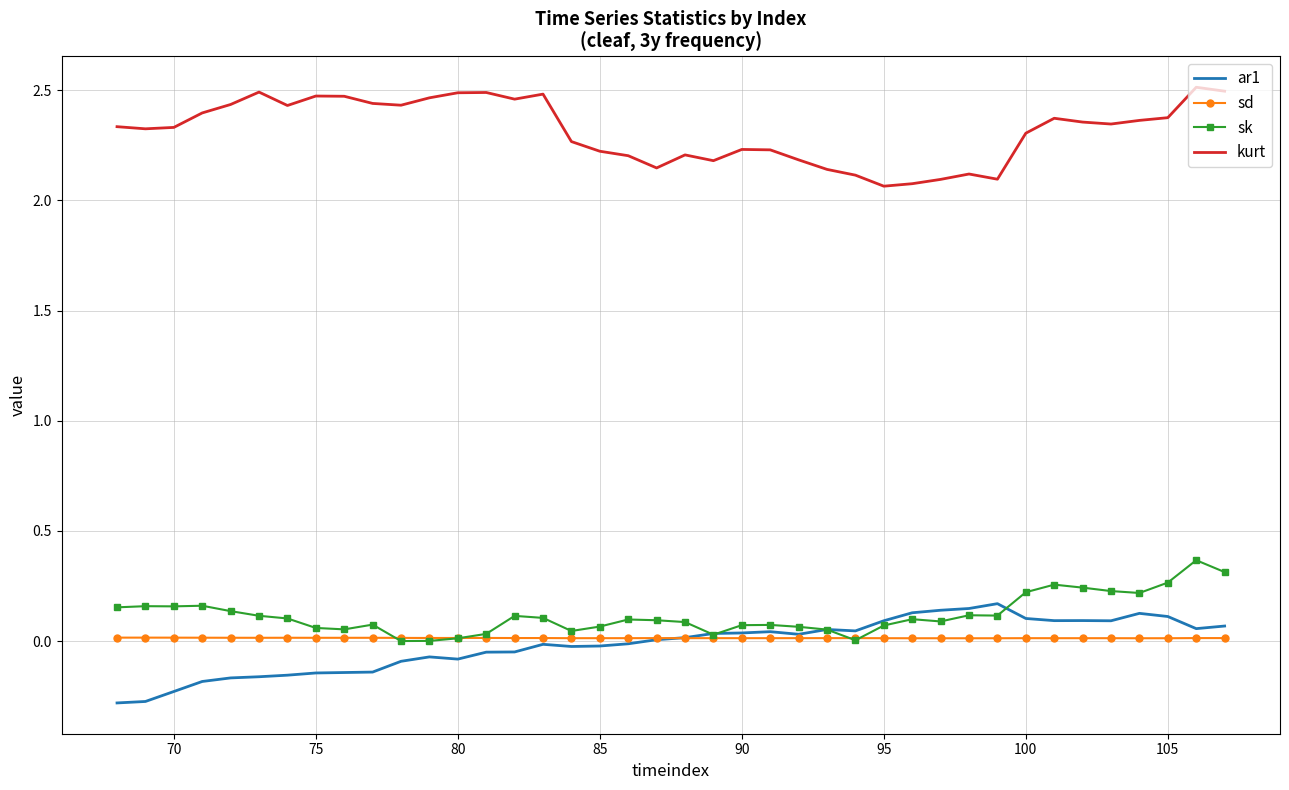

True or false: sk and kurt intersect in this chart.

False